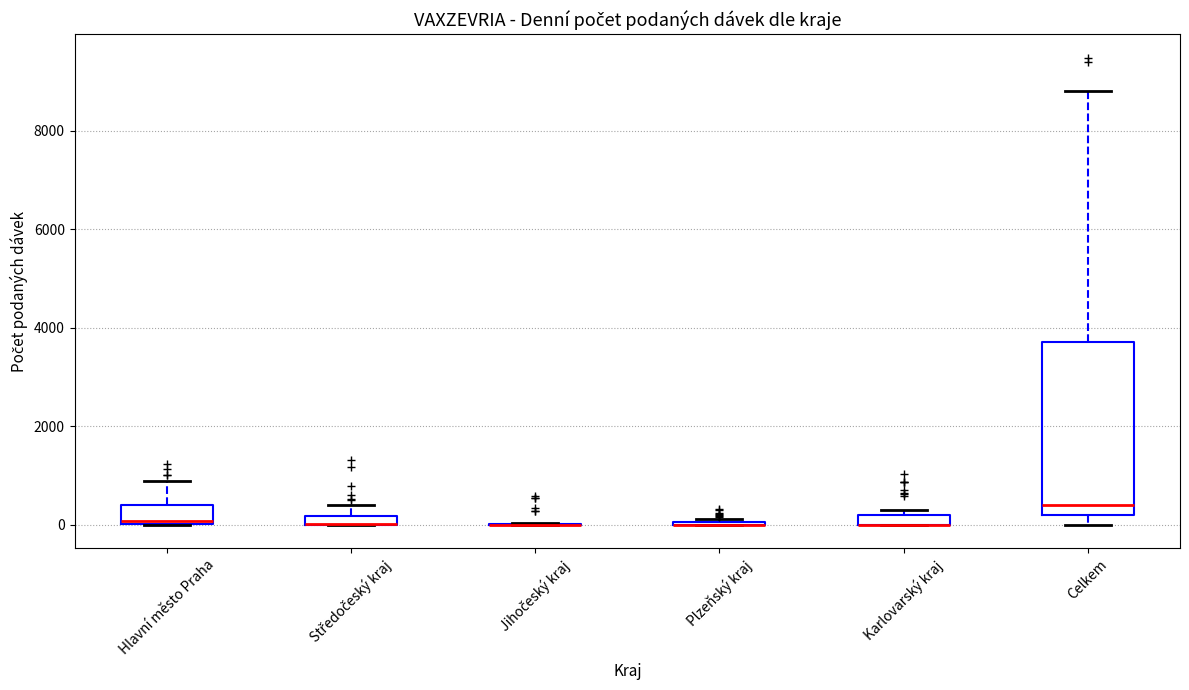

Where is the lower edge of the box for Středočeský kraj on the y-axis? The values are not printed on the chart, so give them approximately, as read against the axis.

0